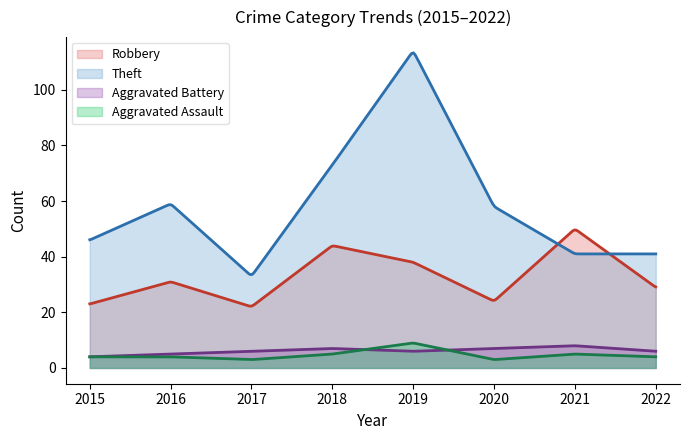

True or false: Aggravated Battery has more than 2 interior local peaks.

False